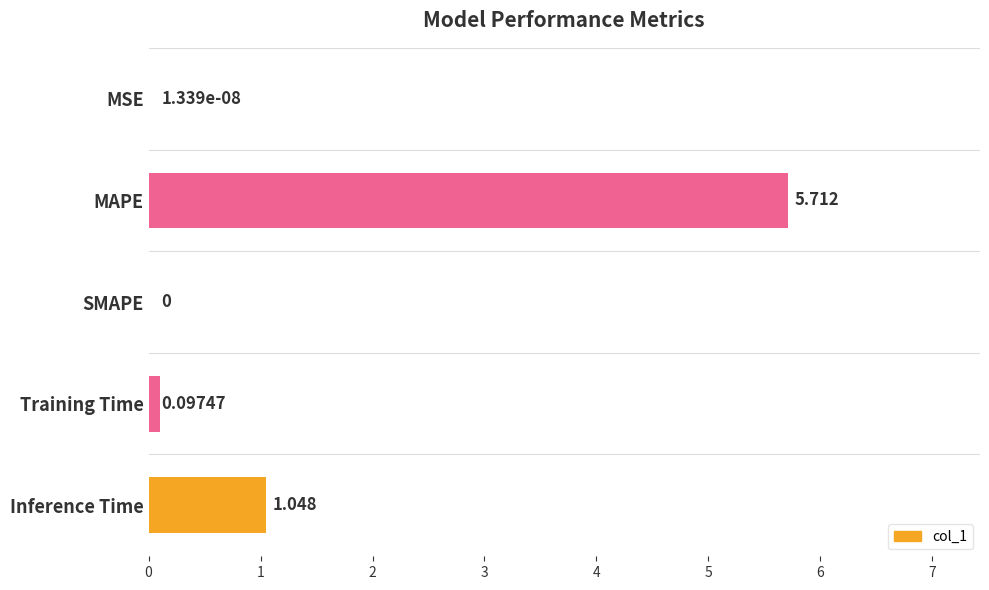

Between MSE and MAPE, which is larger?

MAPE